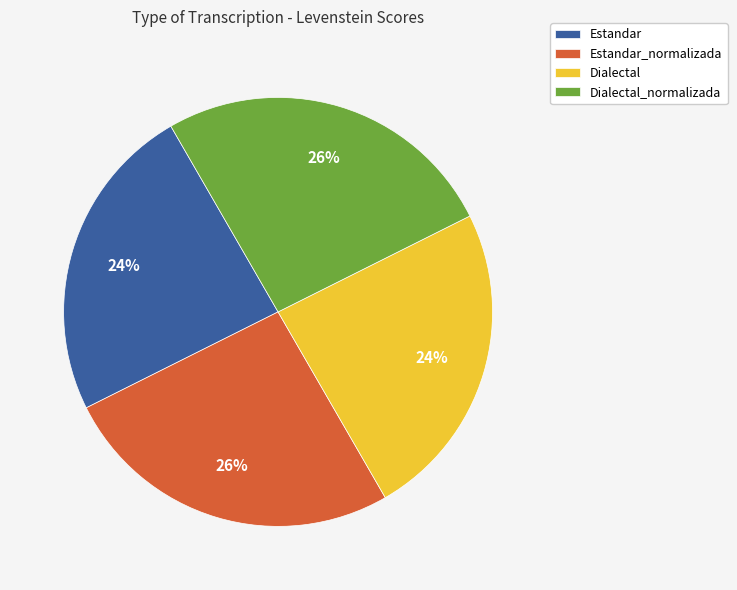

Is the sum of Estandar_normalizada and Dialectal_normalizada greater than half?

Yes